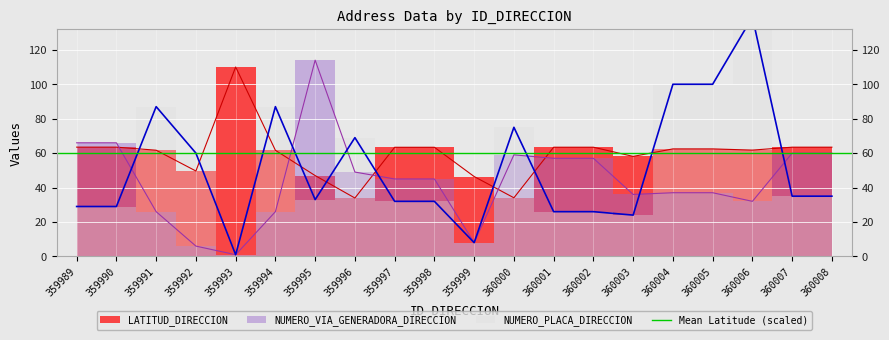

Which series has the largest range (max minus min)?

NUMERO_PLACA_DIRECCION